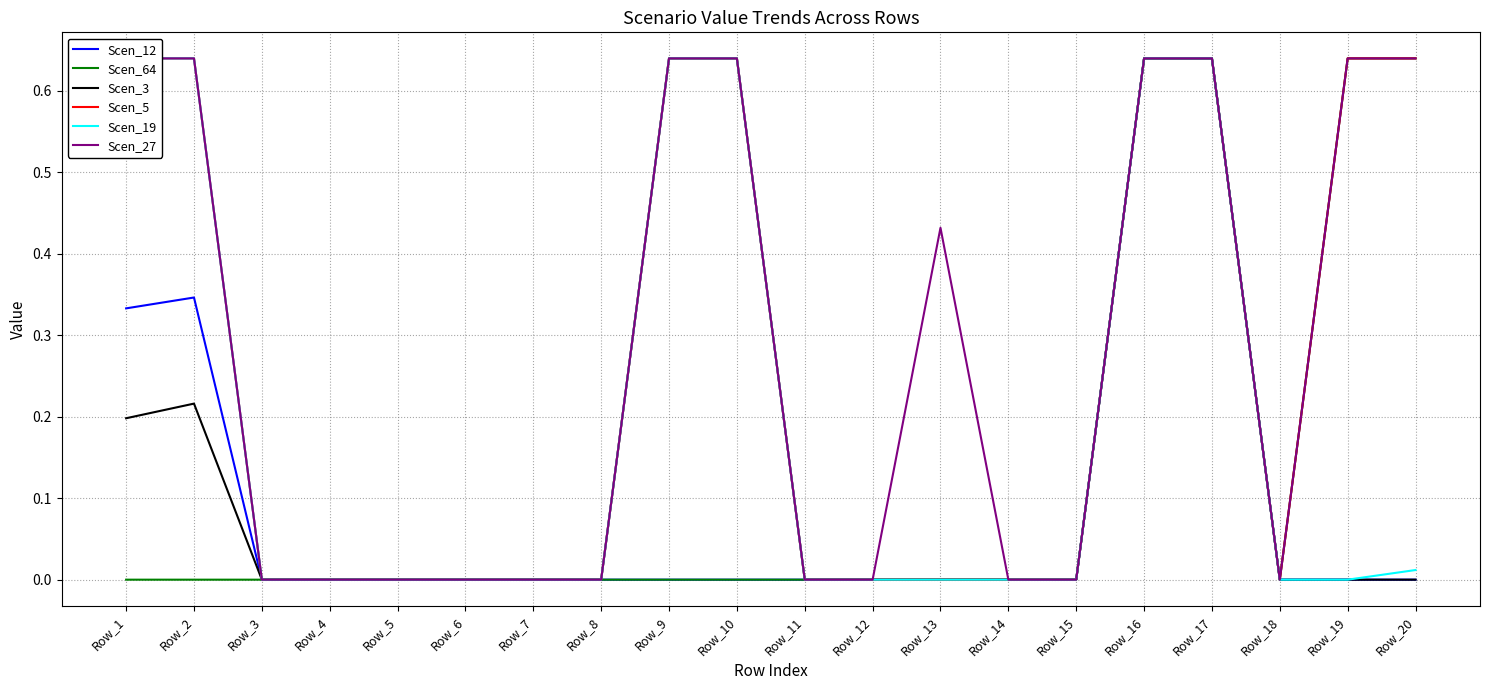

Which series changed the most between Row_12 and Row_18?

Scen_12